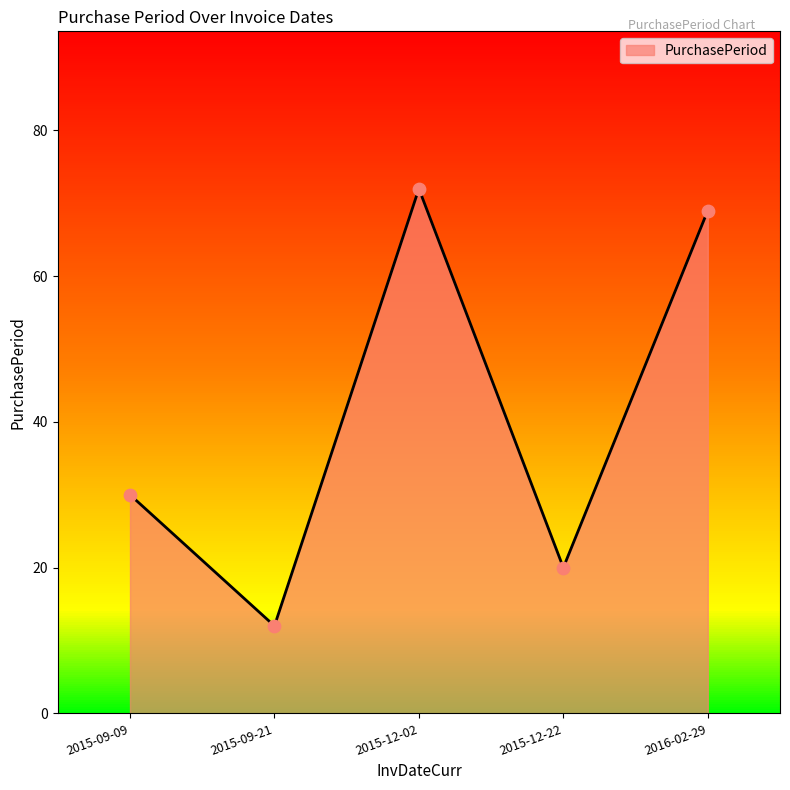

Between 2016-02-29 and 2015-09-09, which is larger?

2016-02-29